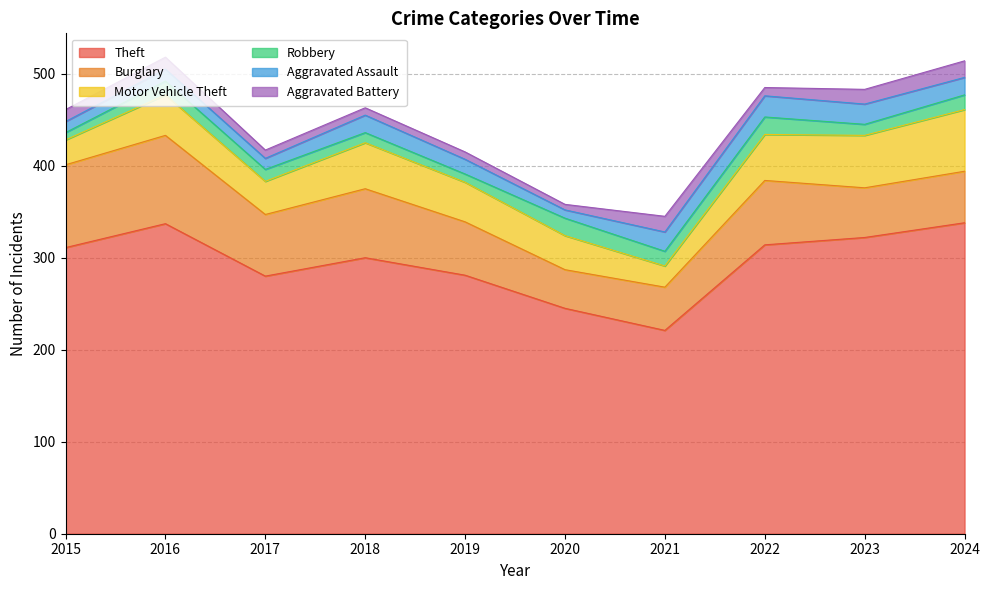

How many lines are shown in the chart?

6